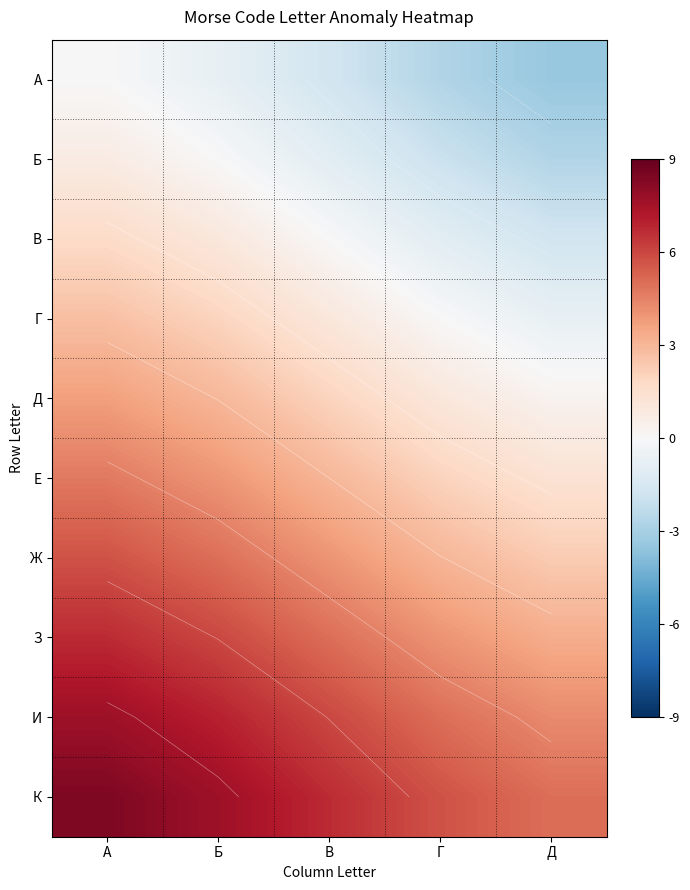

At Г, list the series in order from smallest to largest.

А, Б, В, Г, Д, Е, Ж, З, И, К